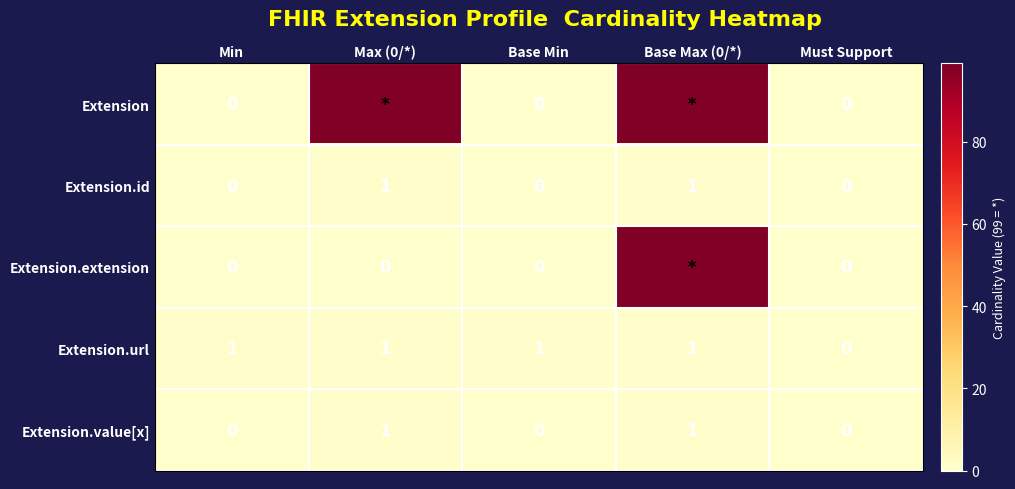

True or false: Extension.url has a value of 0 at Must Support.

True